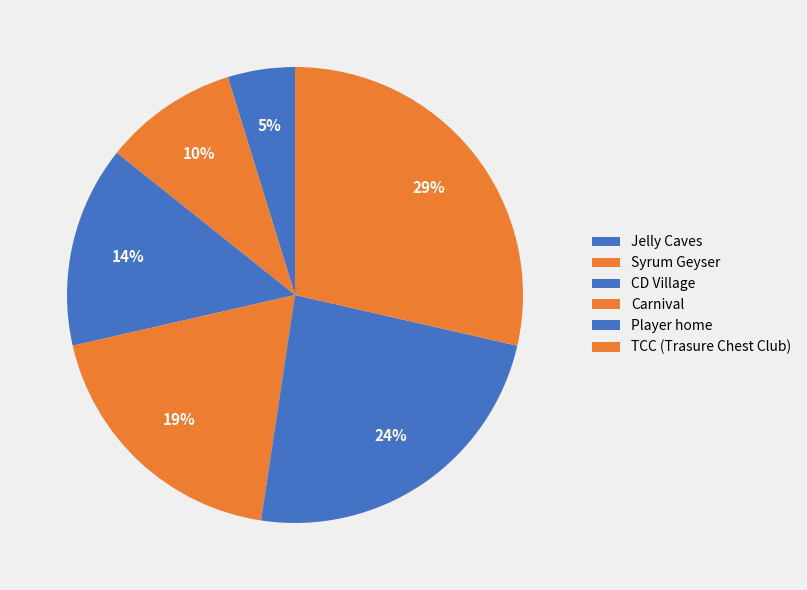

To the nearest percent, what is the difference between the largest and smallest slice percentages?

24%